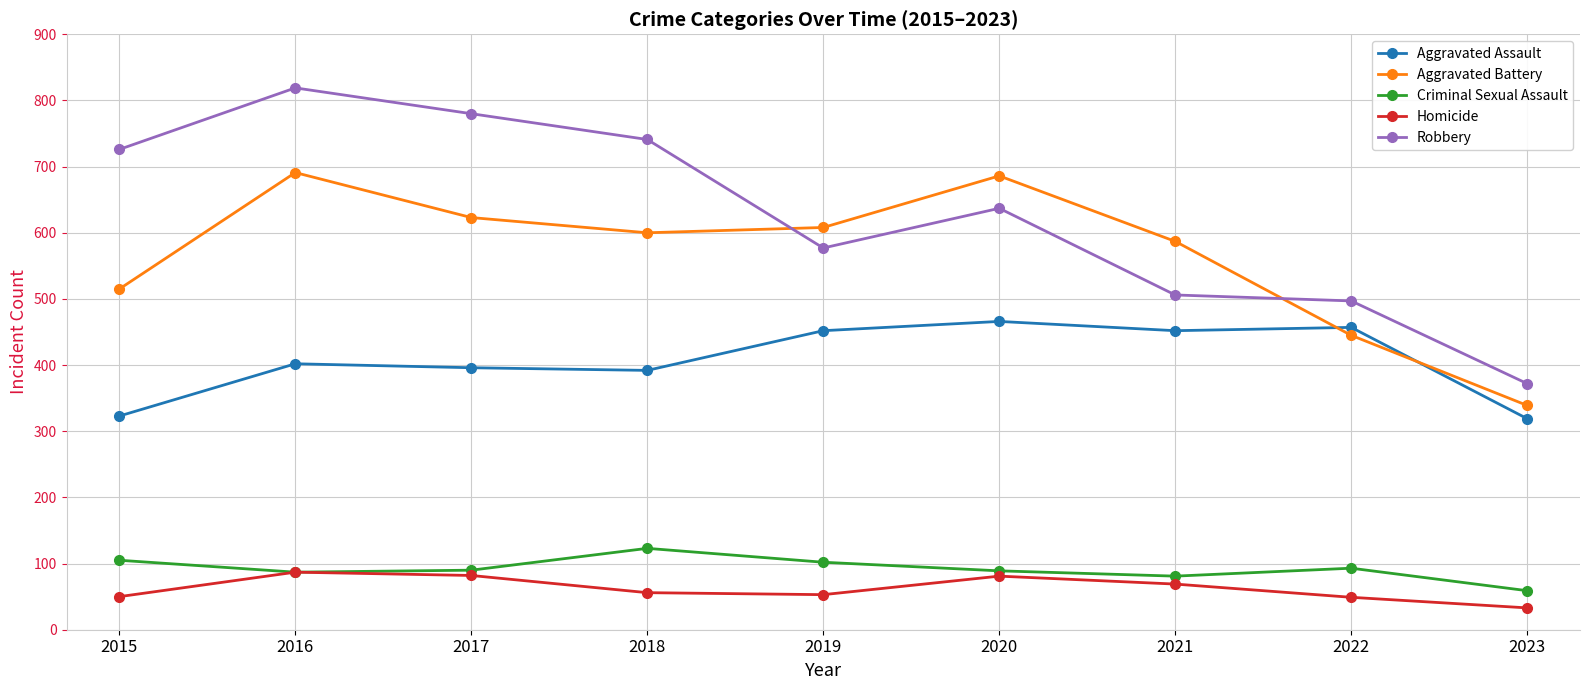

What is the difference between the Aggravated Battery values at 2019 and 2018?

8